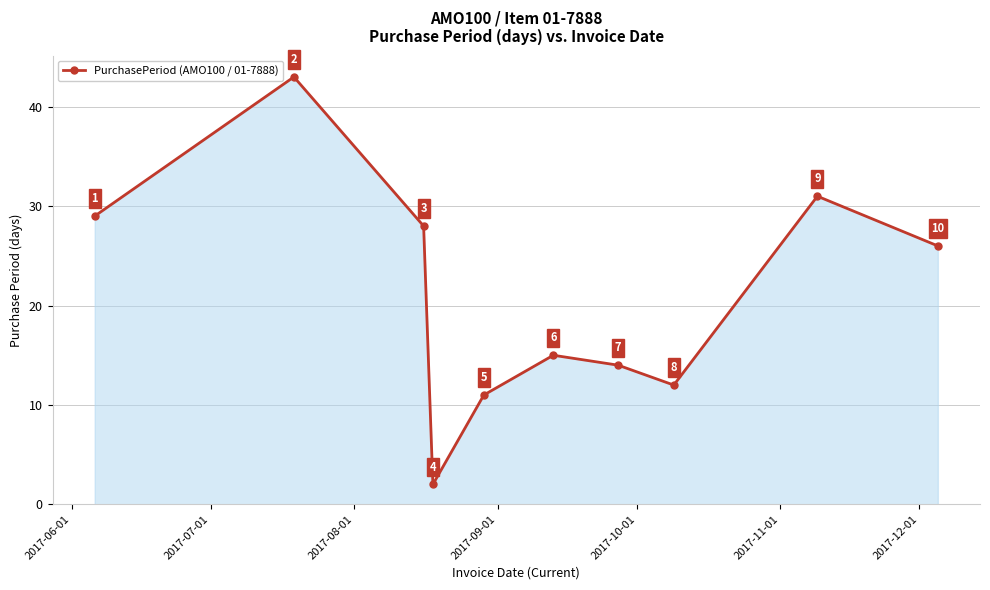

What is the difference between the maximum and minimum values?

41